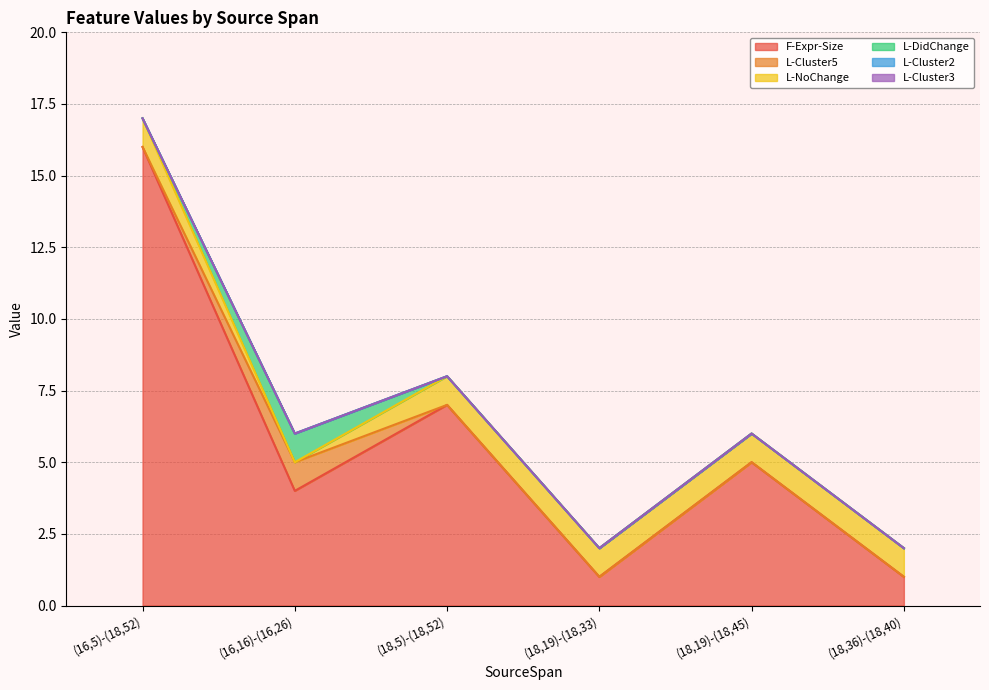

Is the value of F-Expr-Size at (18,19)-(18,33) greater than the value of L-Cluster2 at (18,19)-(18,33)?

Yes